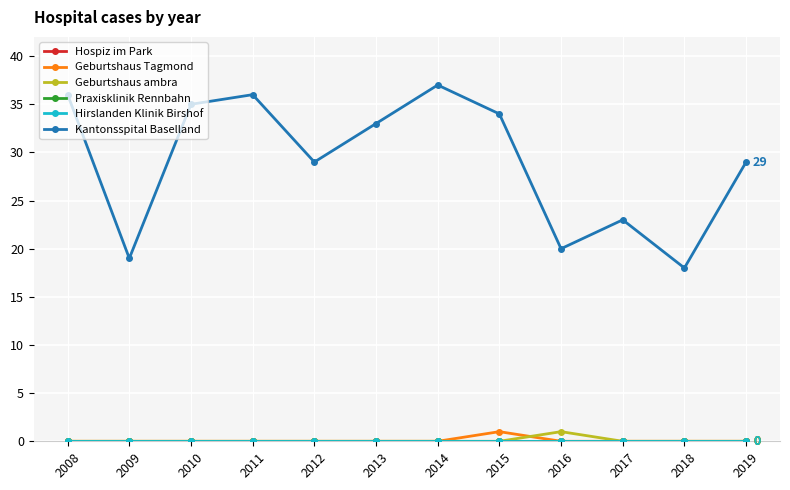

What is the greatest value displayed?

37